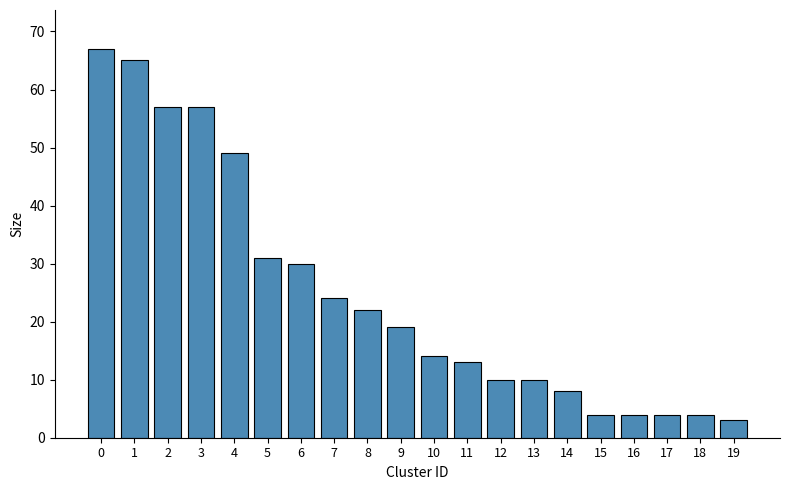

Are the bars grouped side by side (vs. stacked)?

No